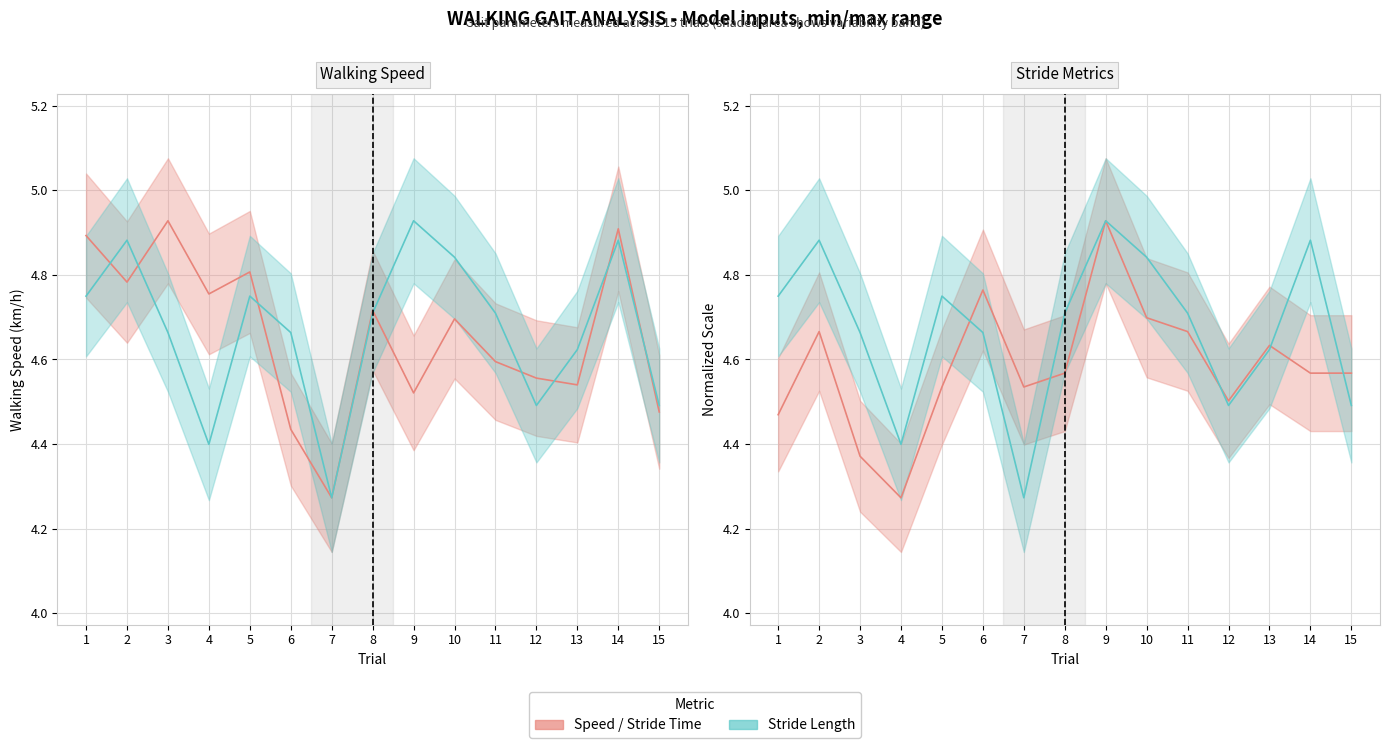

Where is the first local maximum for Walking Speed Left?

3